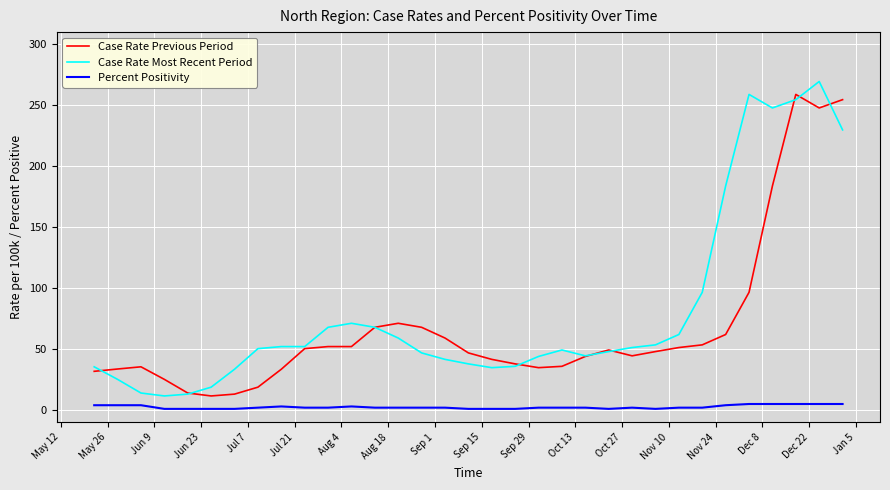

Which series has the largest total across all categories?

Case Rate Most Recent Period